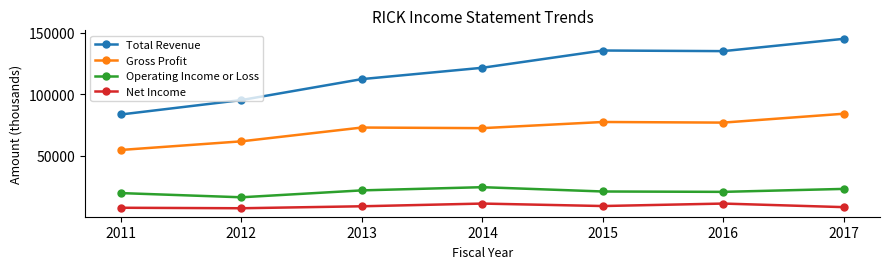

Which series changed the most between 2015 and 2017?

Total Revenue